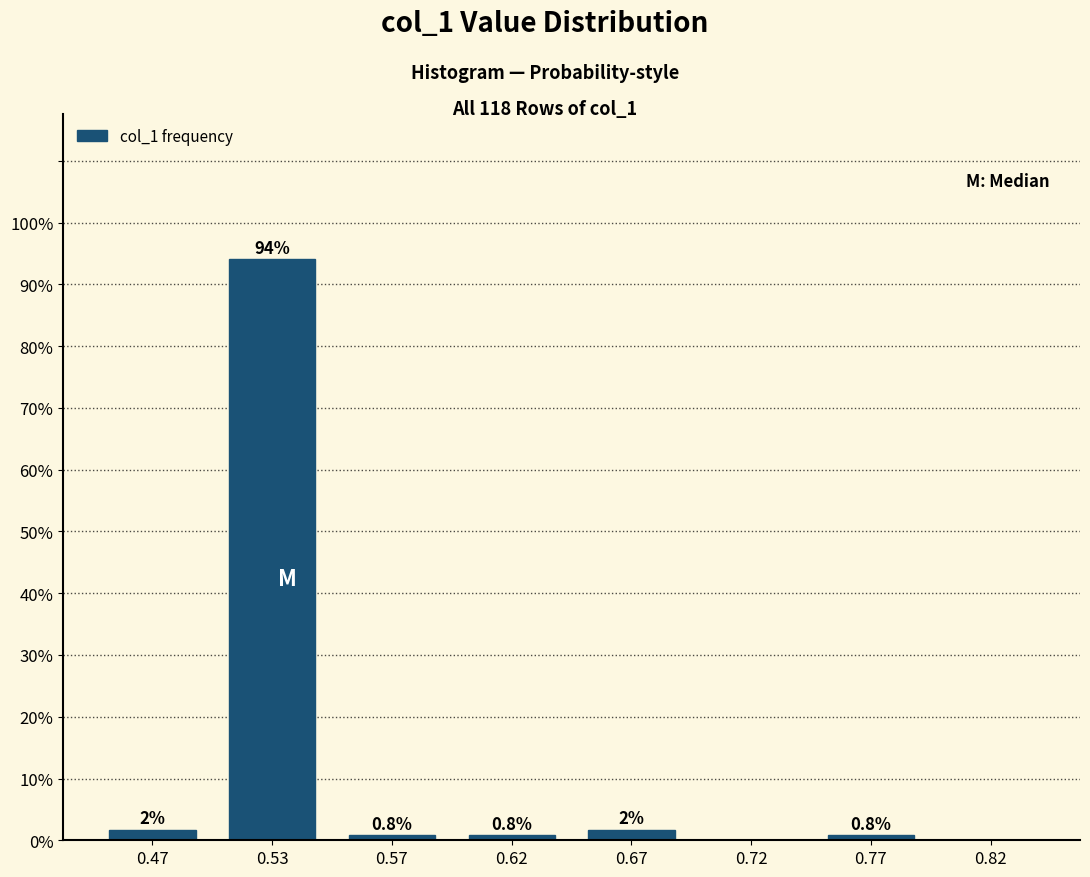

Reading left to right, extract all data points from this chart.

0.47=1.7	0.53=94.1	0.57=0.8	0.62=0.8	0.67=1.7	0.72=0.0	0.77=0.8	0.82=0.0